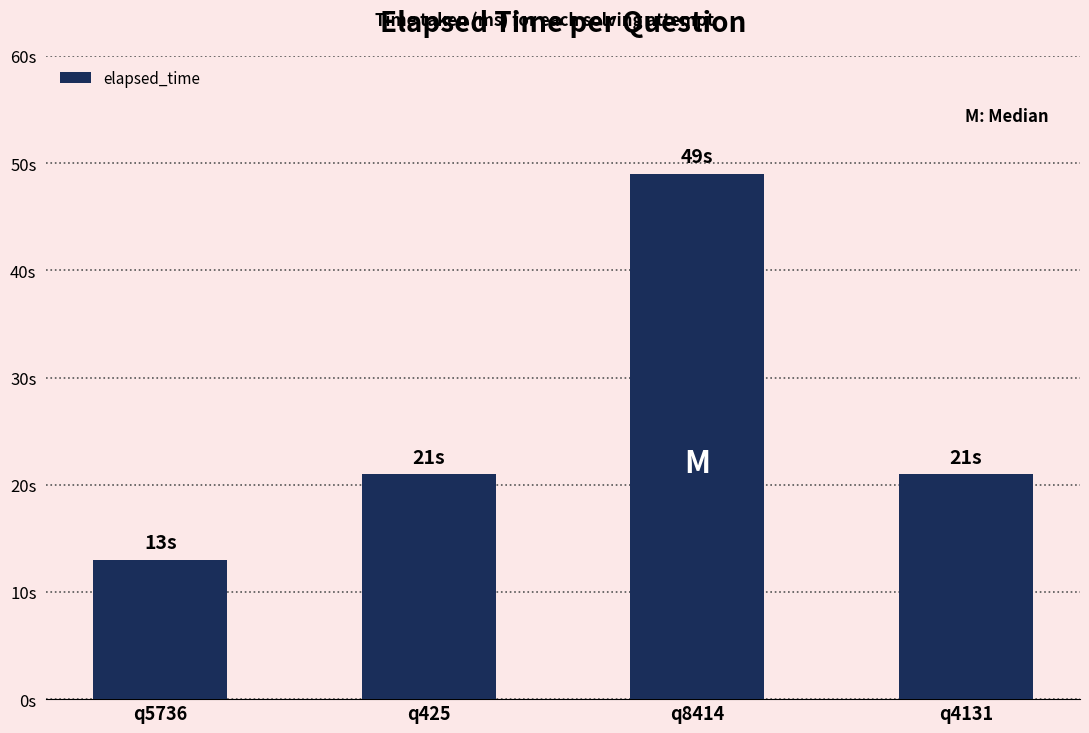

What position from the left is q5736?

1